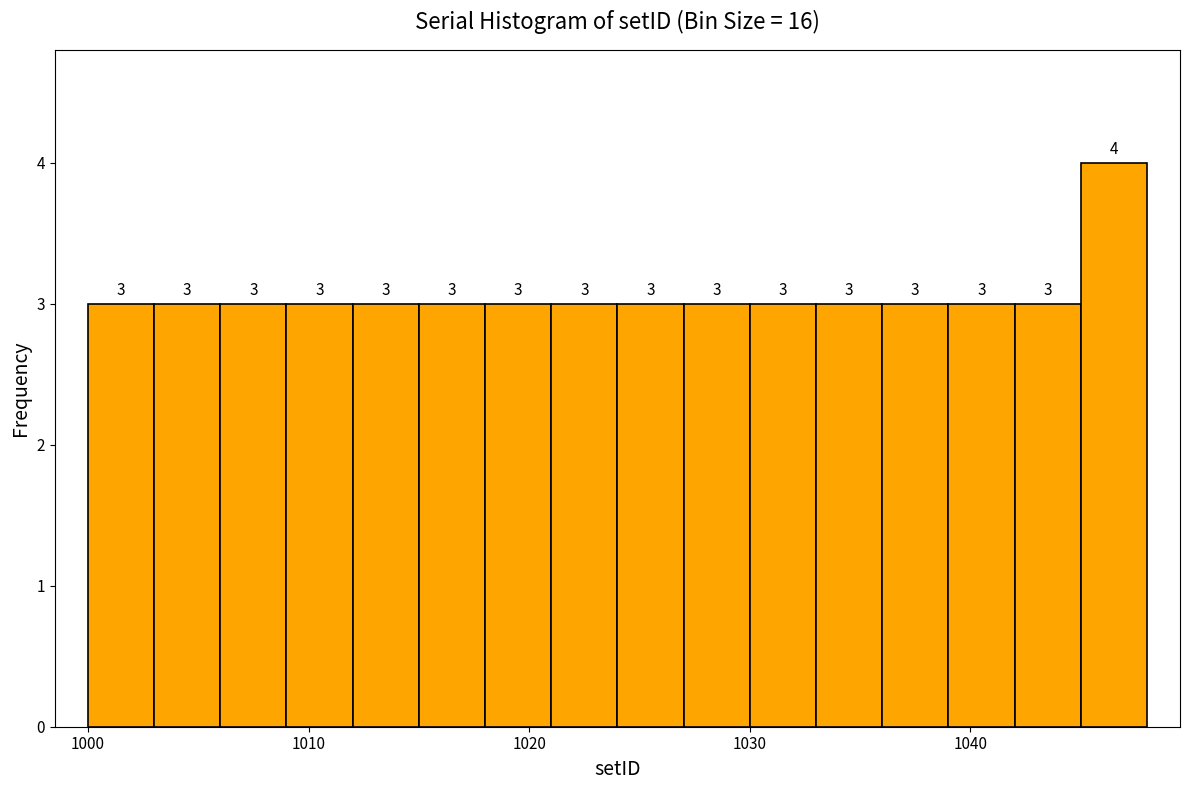

Around what value on the x-axis is the tallest bar? Give the approximate position of its centre, as read against the axis.

1047